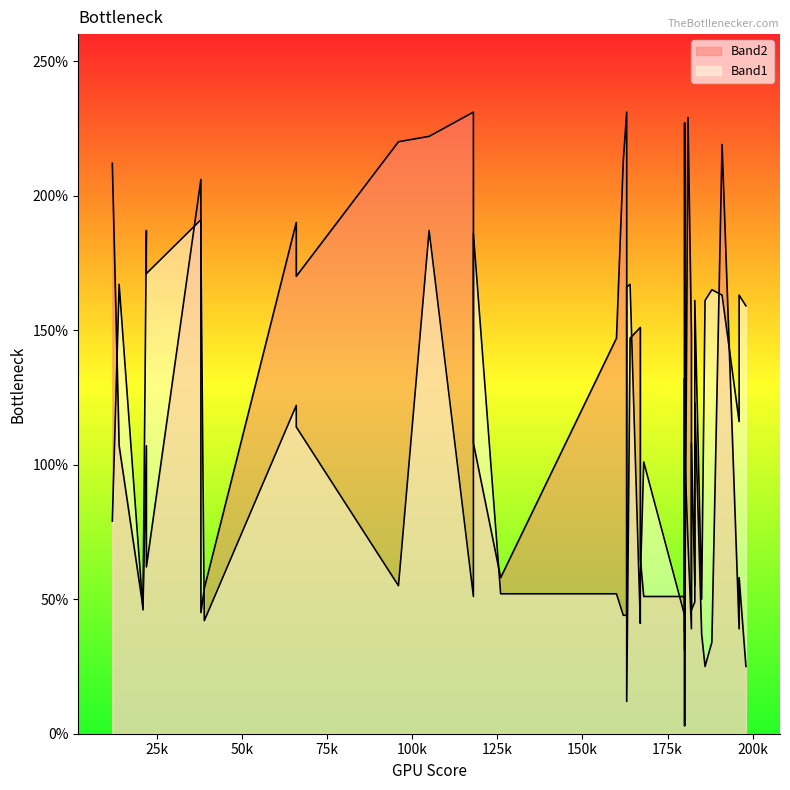

What is the maximum value for Band2?

231